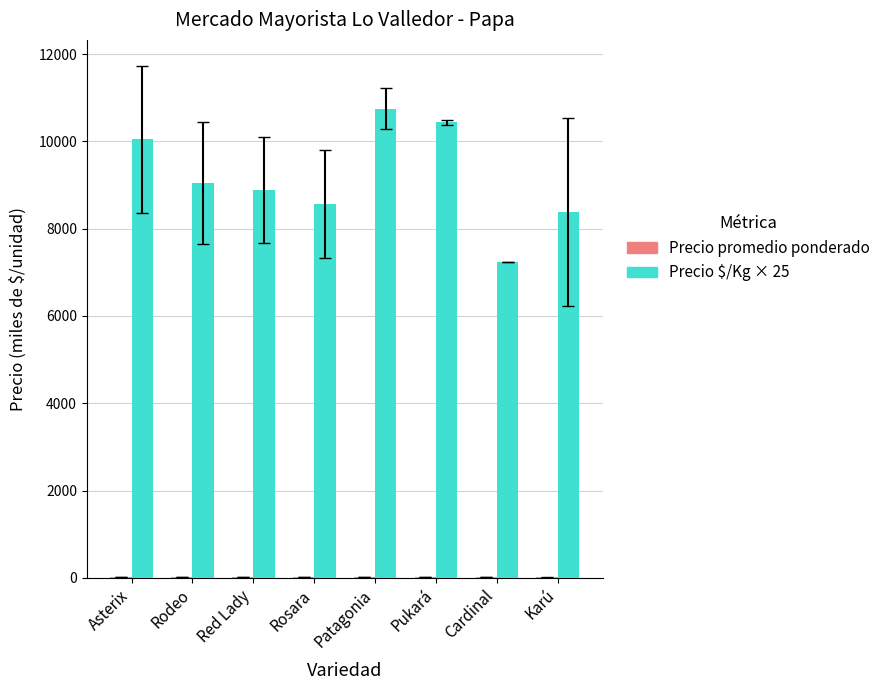

The Precio $/Kg × 25 series shows 4051.0 at Red Lady. True or false?

False